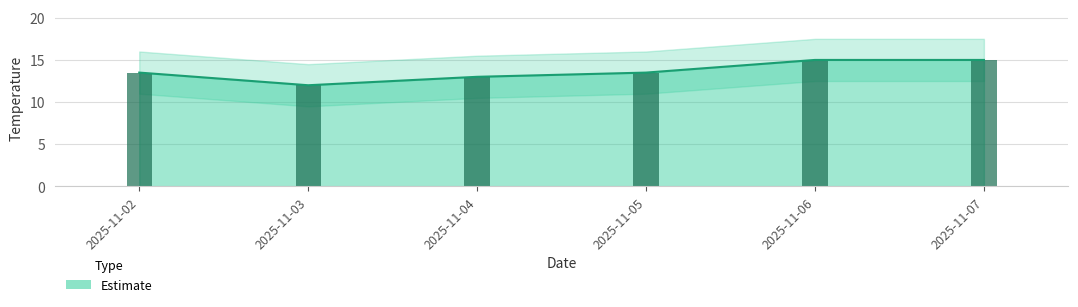

The value at 2025-11-04 is 13.0. True or false?

True